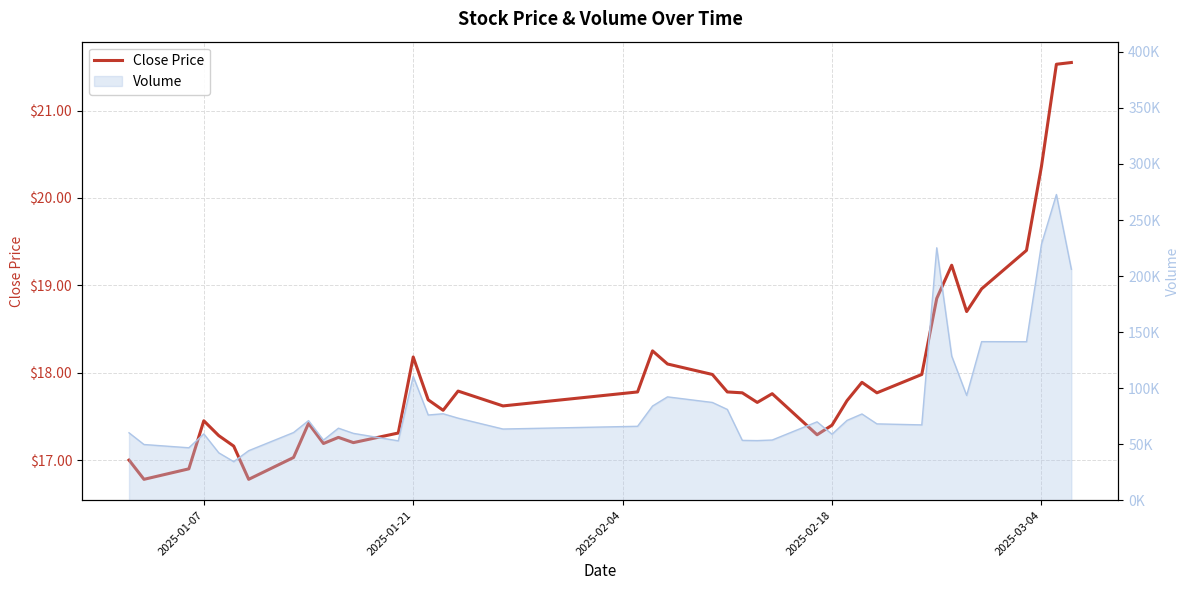

Reading left to right, what are all the values shown in this chart?

17.0	16.8	16.9	17.4	17.3	17.2	16.8	17.0	17.4	17.2	17.3	17.2	17.3	18.2	17.7	17.6	17.8	17.6	17.8	18.2	18.1	18.0	17.8	17.8	17.7	17.8	17.3	17.4	17.7	17.9	17.8	18.0	18.9	19.2	18.7	19.0	19.4	20.4	21.5	21.6